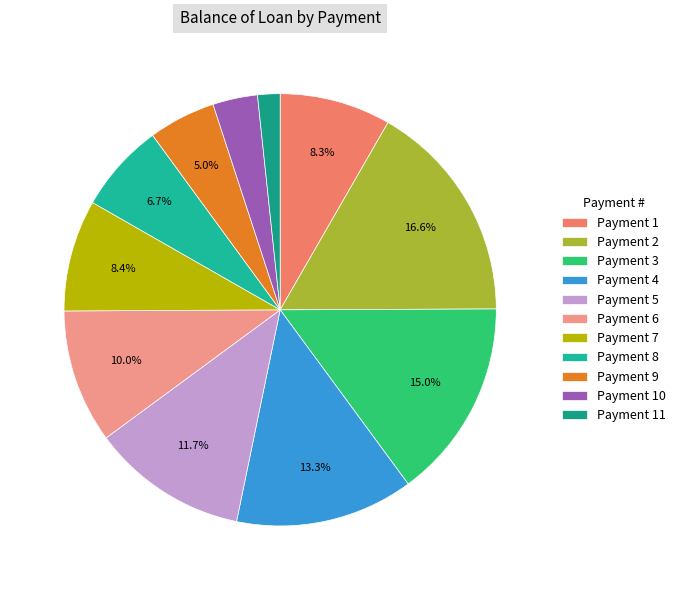

Count the number of slices in the pie.

11